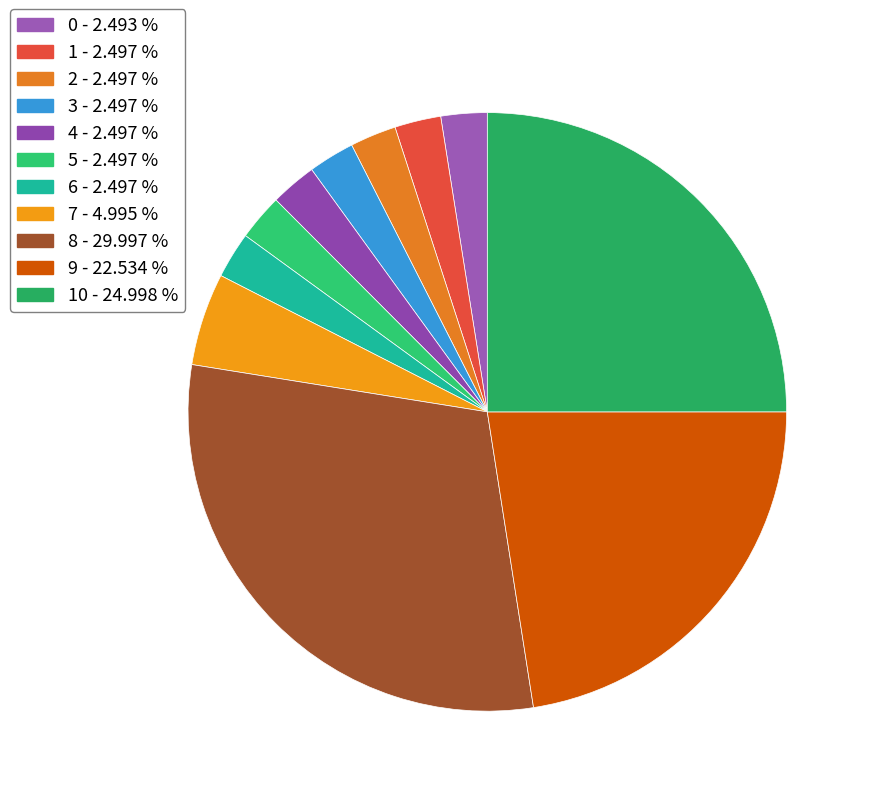

Does any single category account for the majority?

No